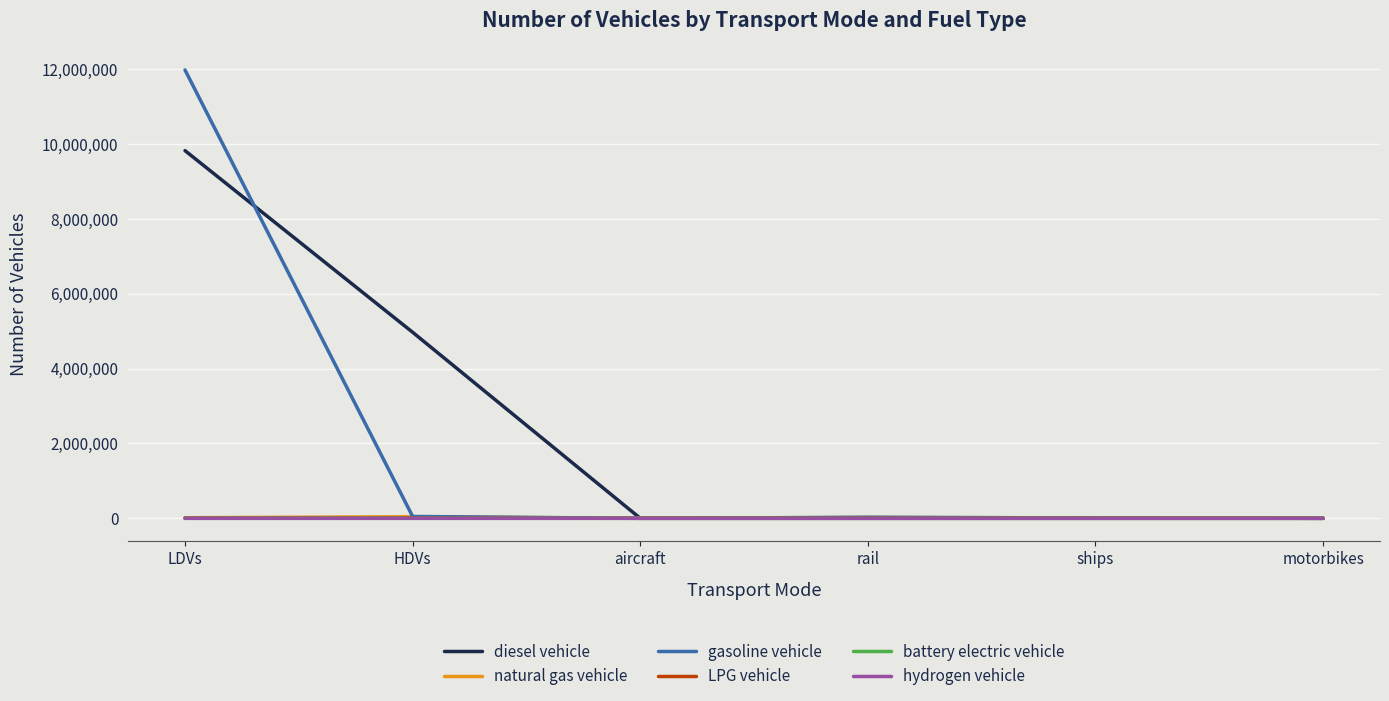

Which series has the largest range (max minus min)?

gasoline vehicle